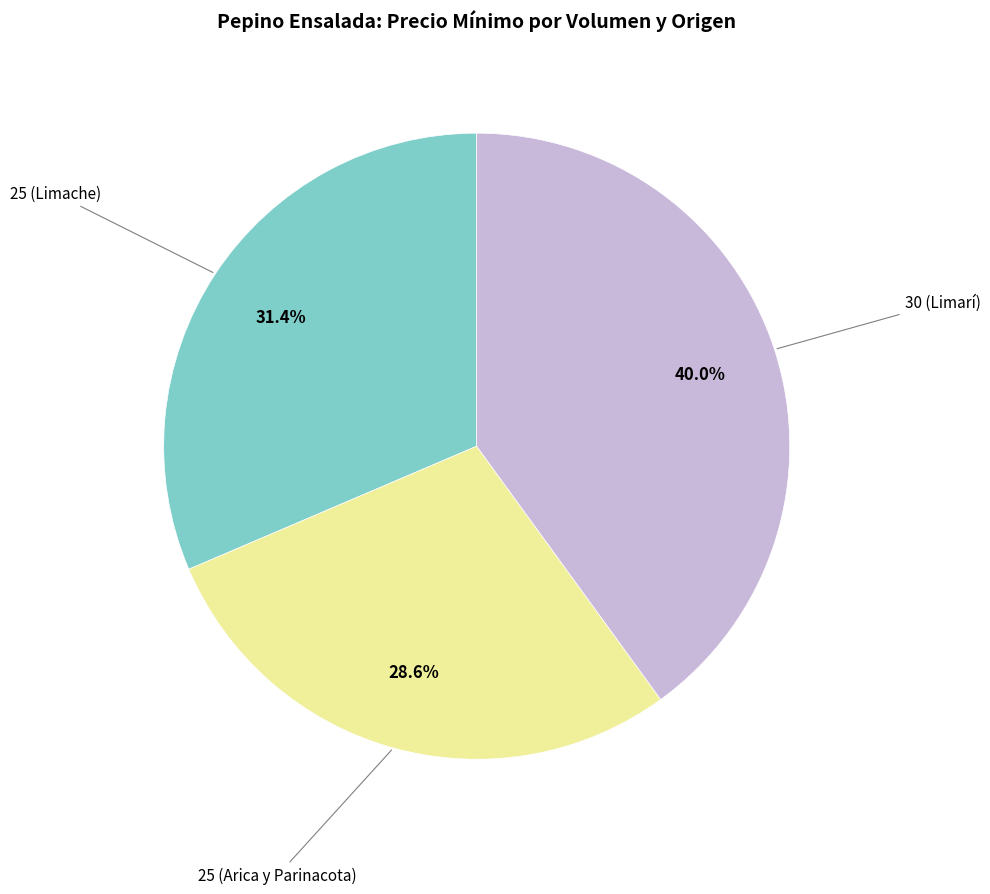

Is there a majority slice in this chart?

No